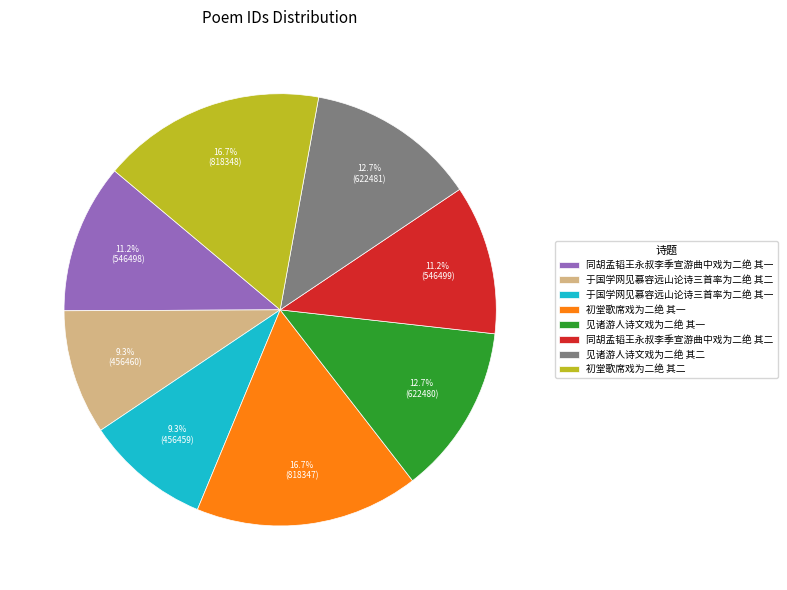

Does 初堂歌席戏为二绝 其一 account for over 50% of the chart?

No